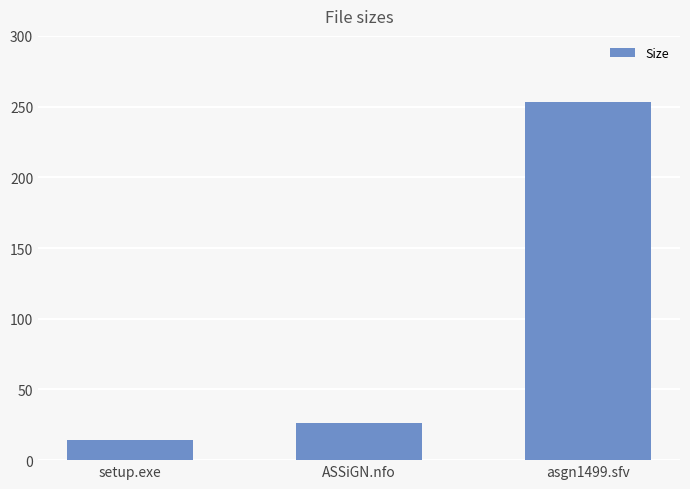

Which category has the highest value across all series?

asgn1499.sfv